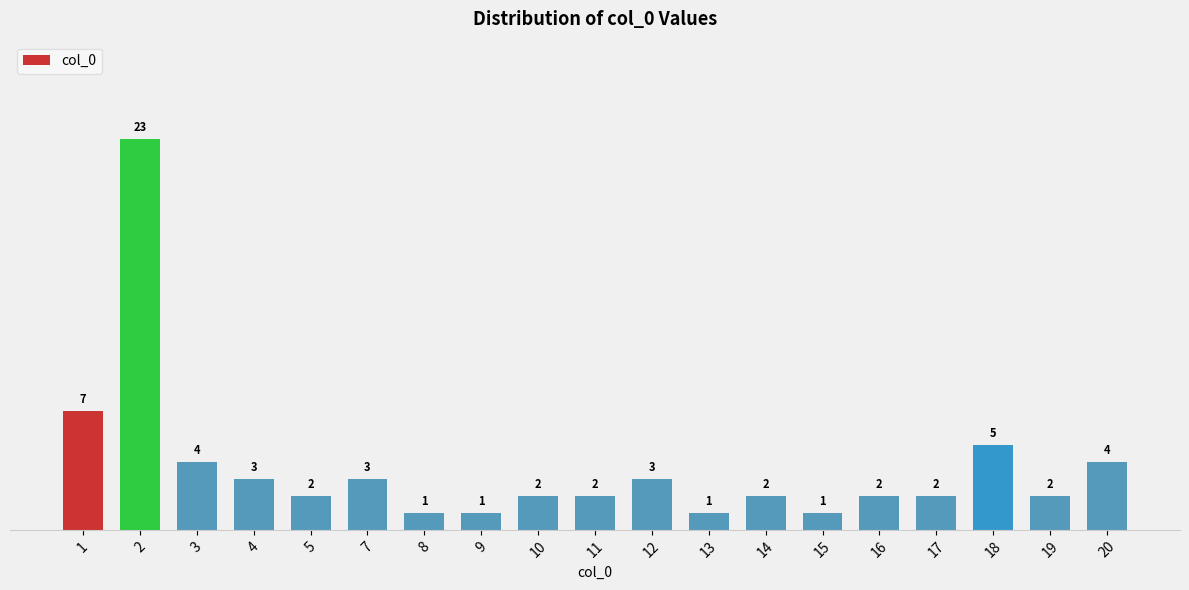

How many distinct data groups are displayed?

1